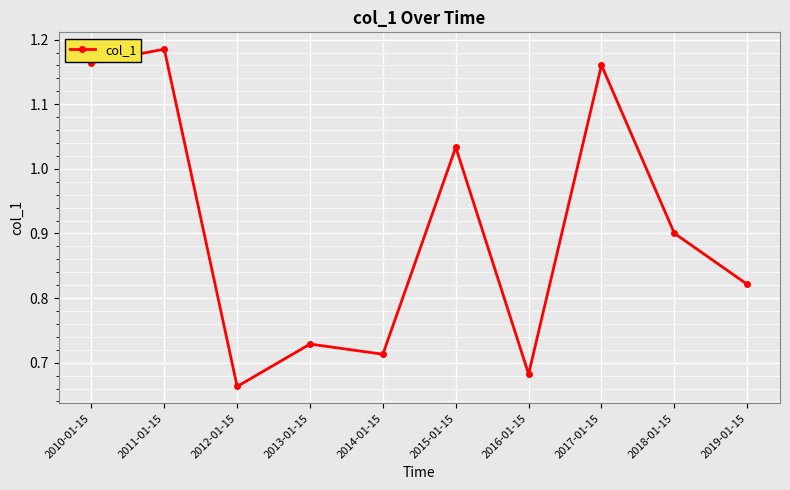

What is the average value?

0.9